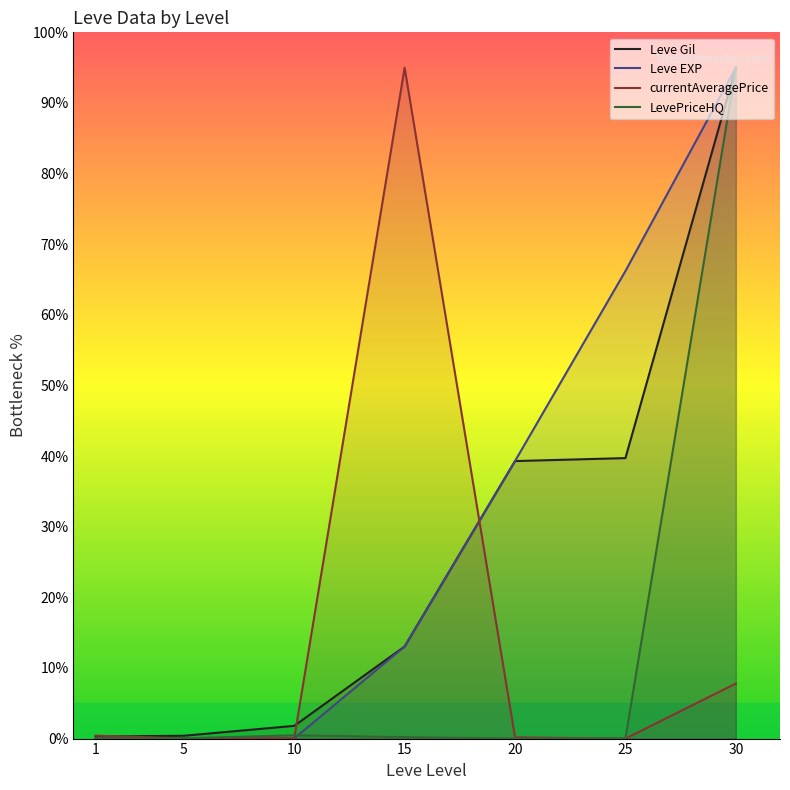

True or false: Leve Gil has more than 2 points higher than both neighbors.

False